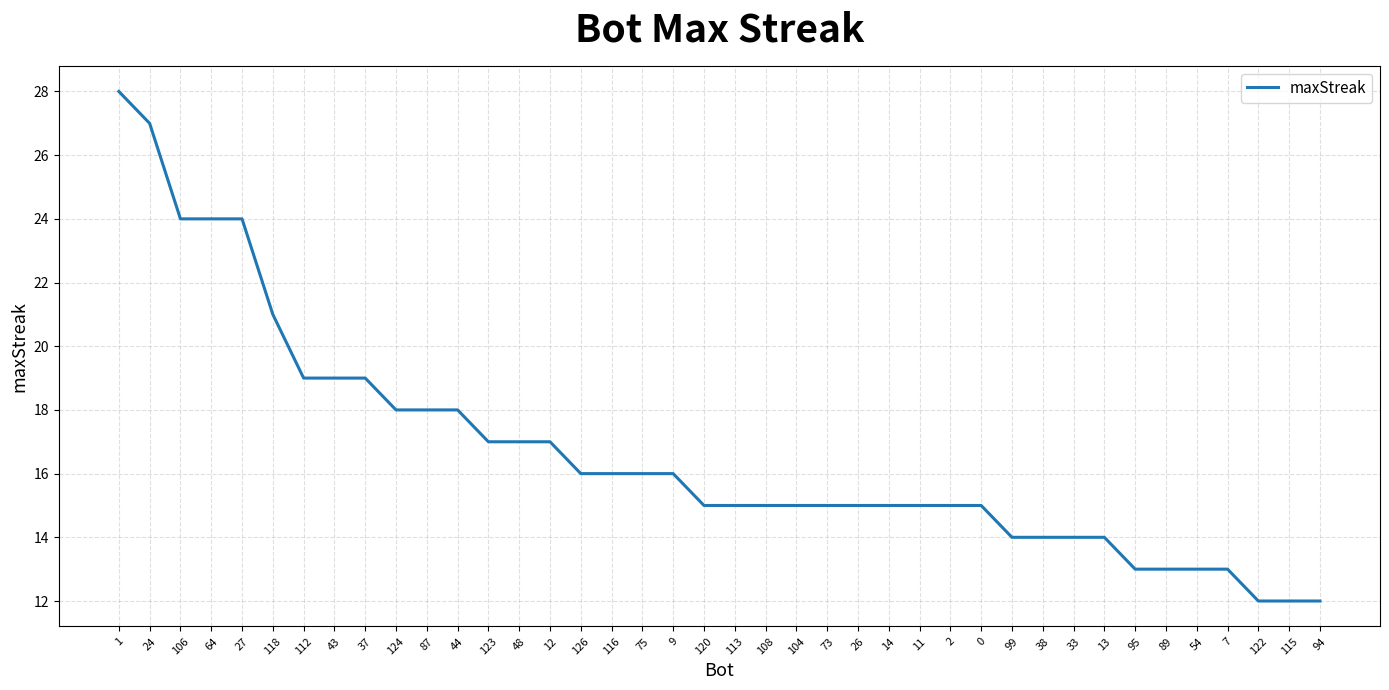

What is the change in value from 1 to 26?

-13